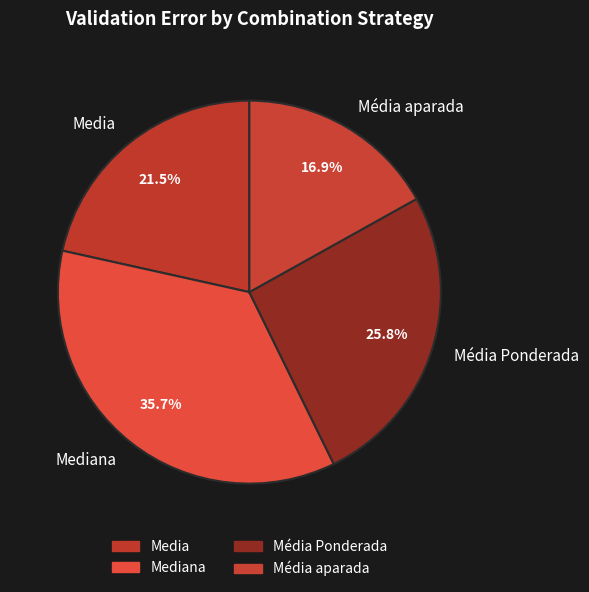

Is it true that Media is 15% of the pie?

False